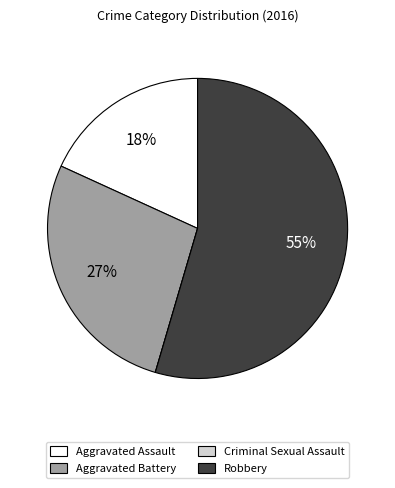

What is the ratio of the value at Aggravated Battery to the value at Robbery?

0.5